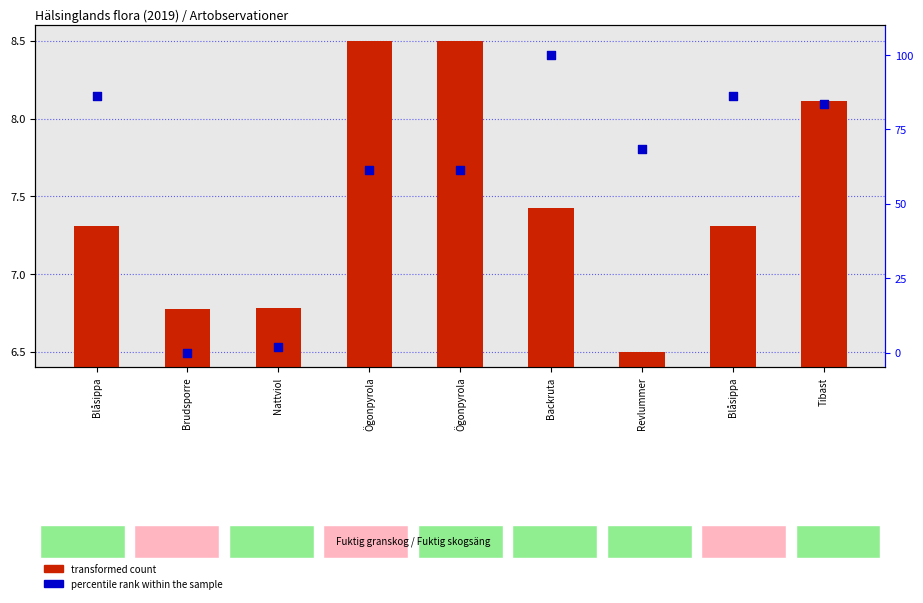

Which series reaches the maximum Y coordinate?

percentile rank within the sample